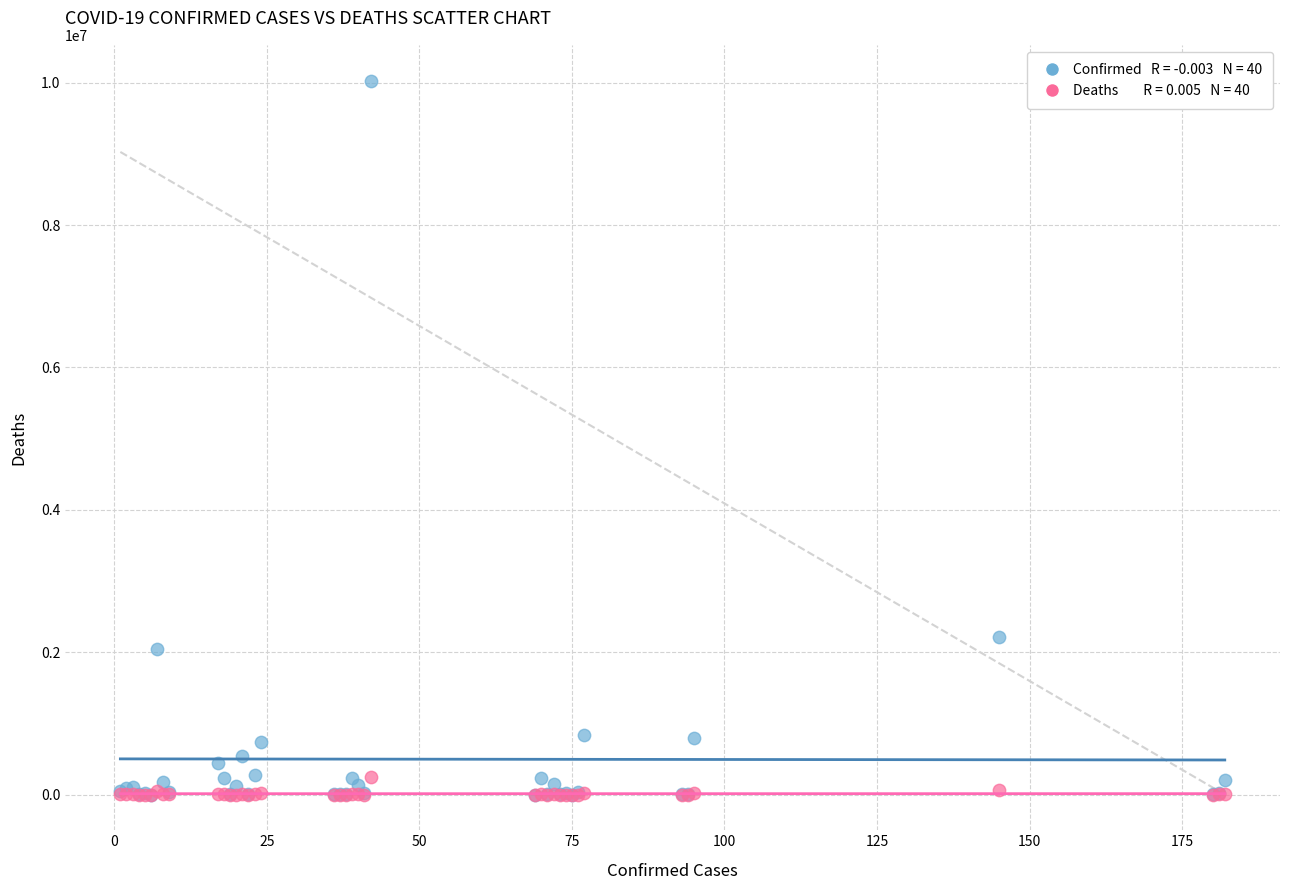

Across all series, what Y value is closest to 5015313?

2212525